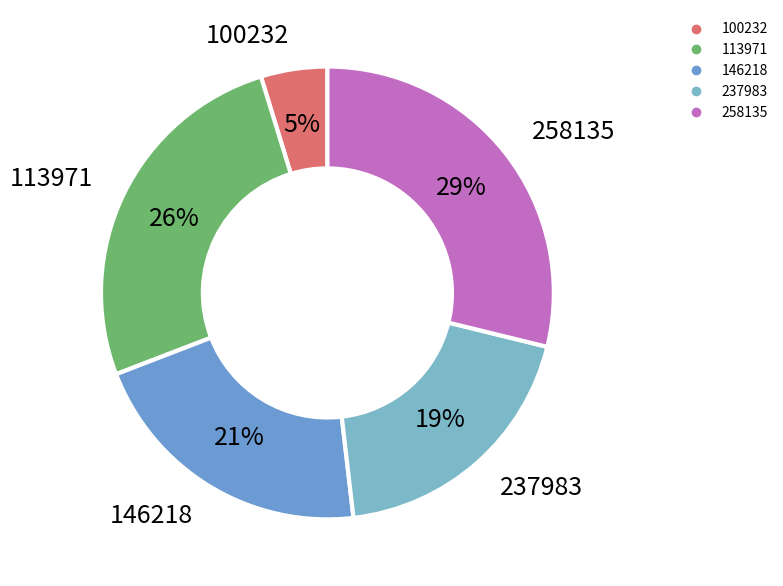

How many slices are in this pie chart?

5